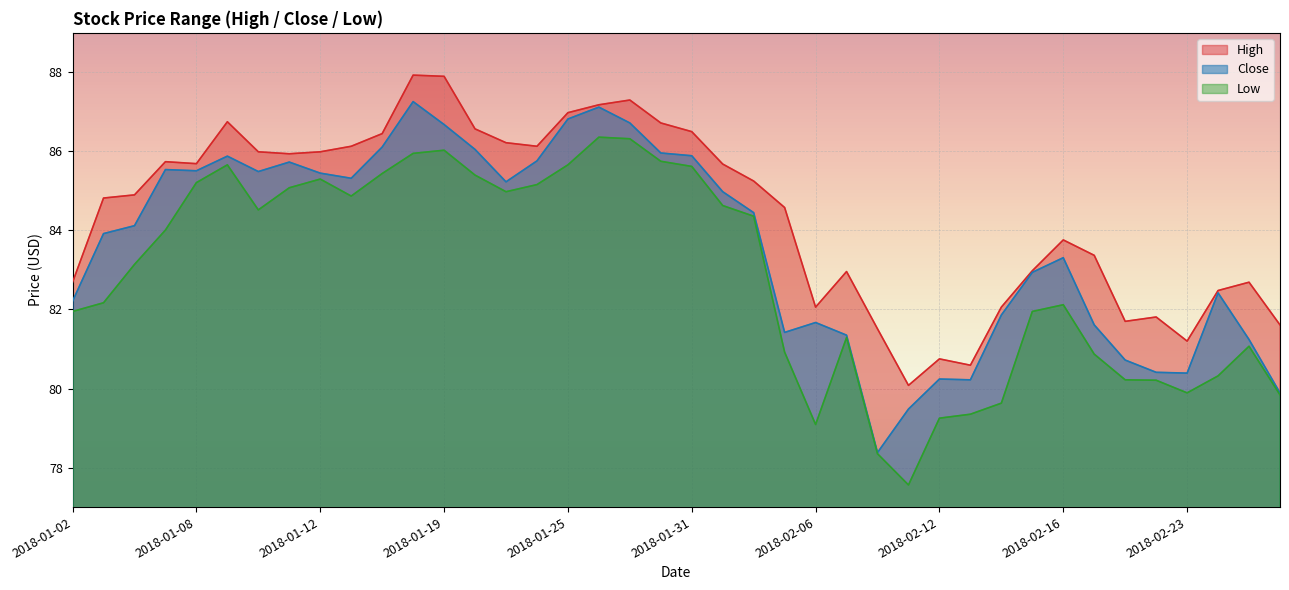

How many series are shown in this chart?

3